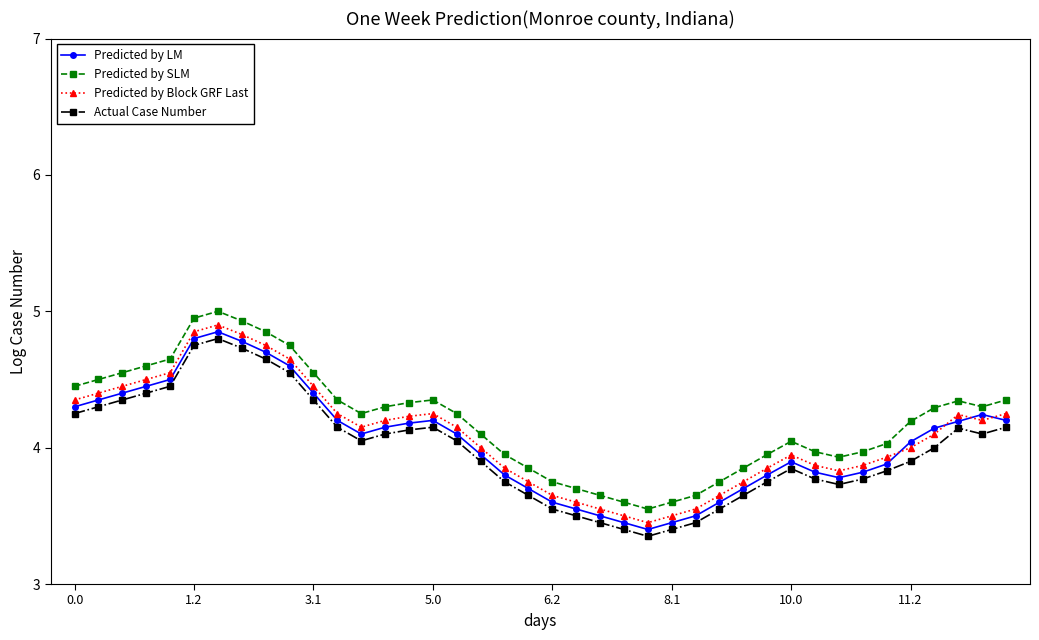

True or false: Actual Case Number and Predicted by Block GRF Last cross at least once.

False